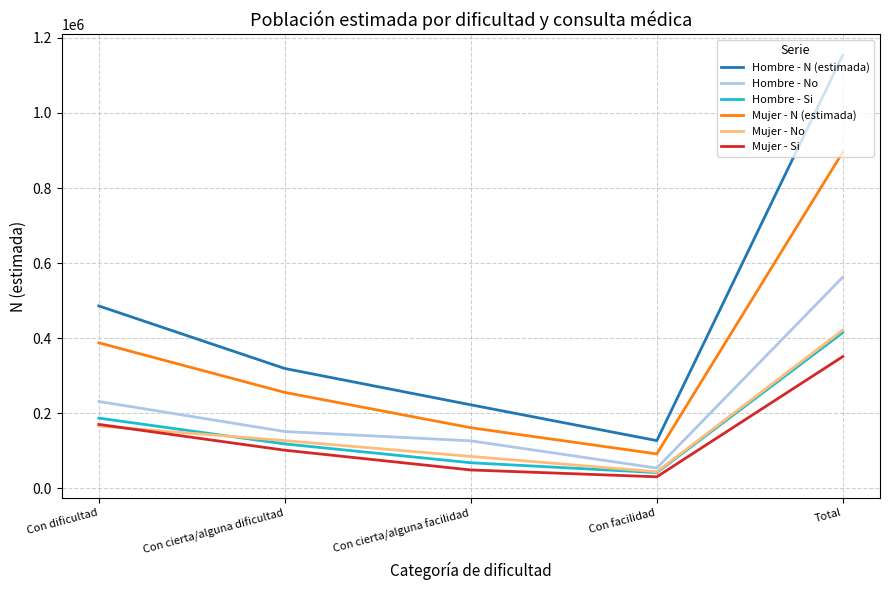

What is the spread (max minus min) of values at Con cierta/alguna facilidad?

173574